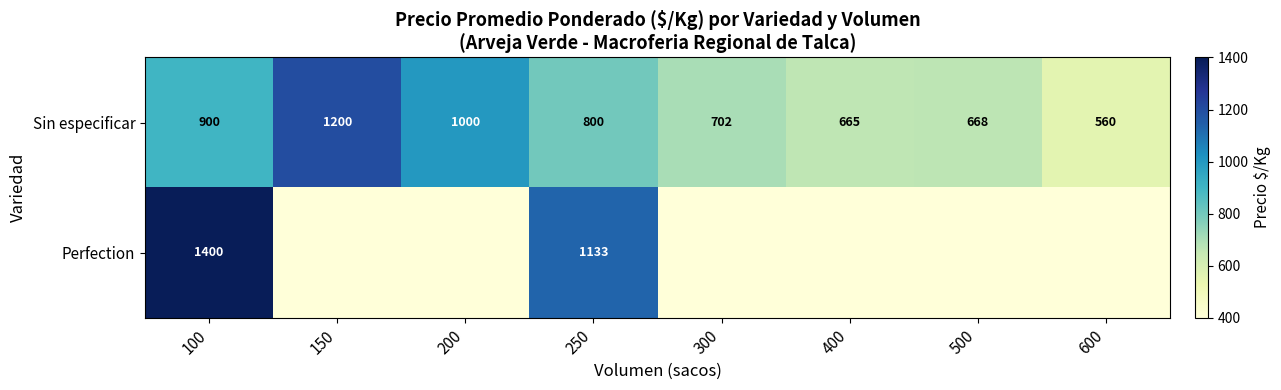

What is the total value across all series at 250?

1933